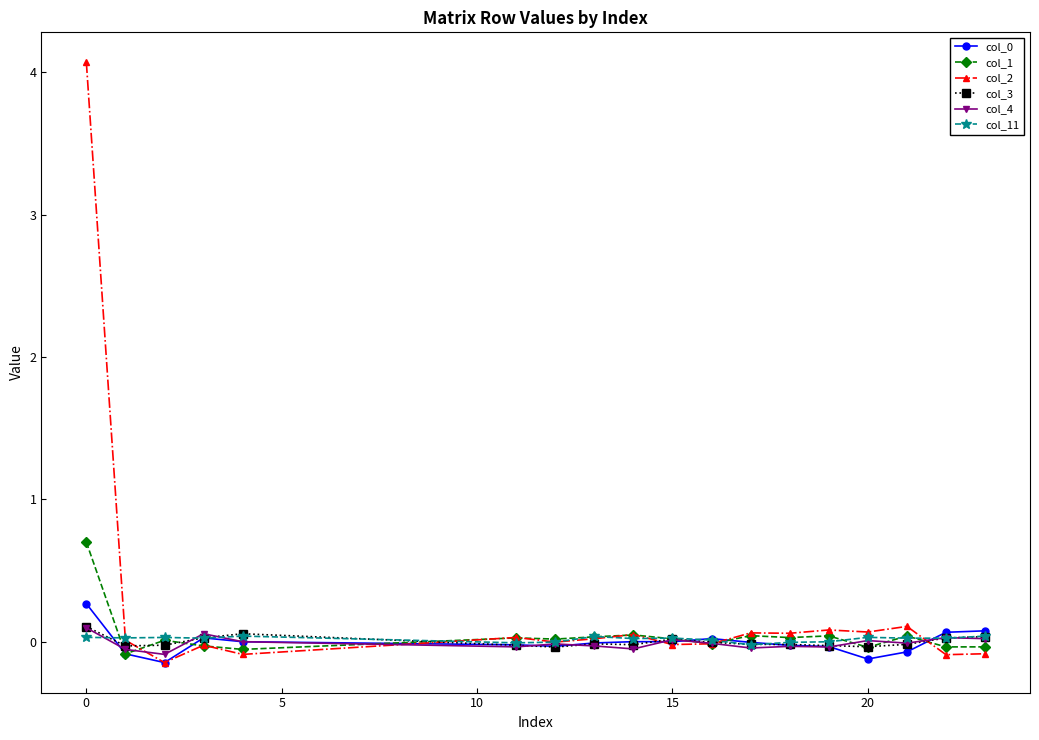

What is the maximum value for col_1?

0.7